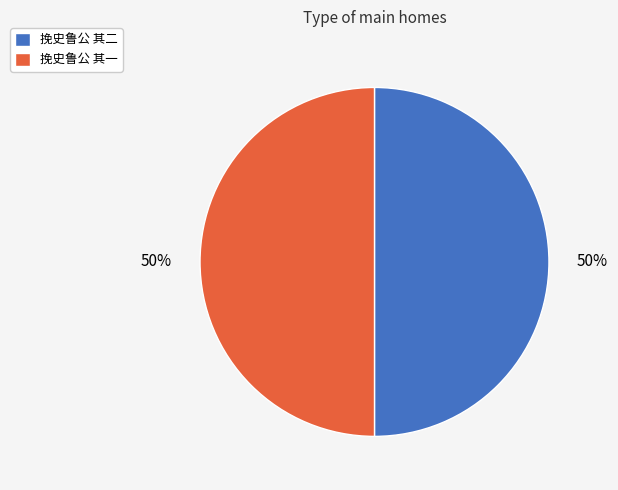

How many segments does this pie chart have?

2